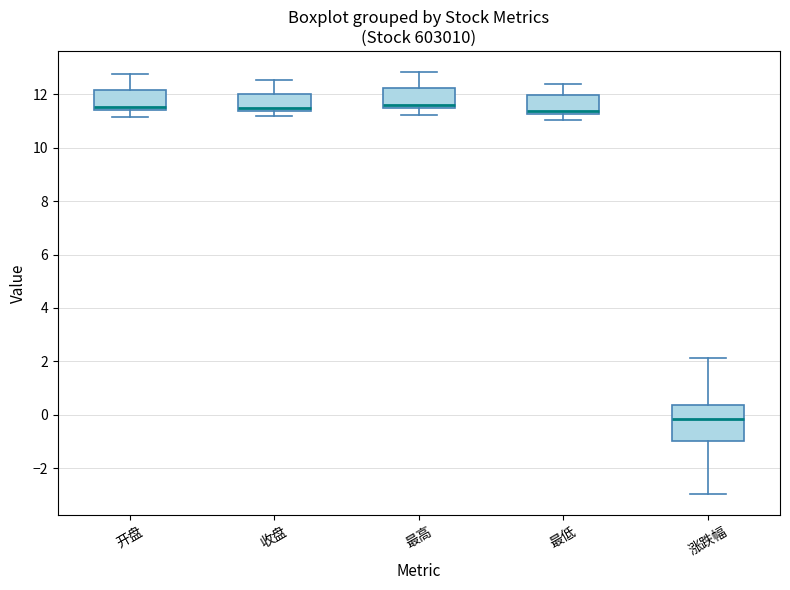

Reading left to right, read every box against the y-axis: the position of its median line, the range the box covers, and the ends of its whiskers. The values are not printed on the chart, so give them approximately, as read against the axis.

开盘: median 11.6, box 11.4 to 12.2, whiskers 11.2 to 12.8
收盘: median 11.4 (just above the box's lower edge), box 11.4 to 12.0, whiskers 11.2 to 12.6
最高: median 11.6 (just above the box's lower edge), box 11.6 to 12.2, whiskers 11.2 to 12.8
最低: median 11.4, box 11.2 to 12.0, whiskers 11.0 to 12.4
涨跌幅: median -0.2, box -1.0 to 0.4, whiskers -3.0 to 2.2